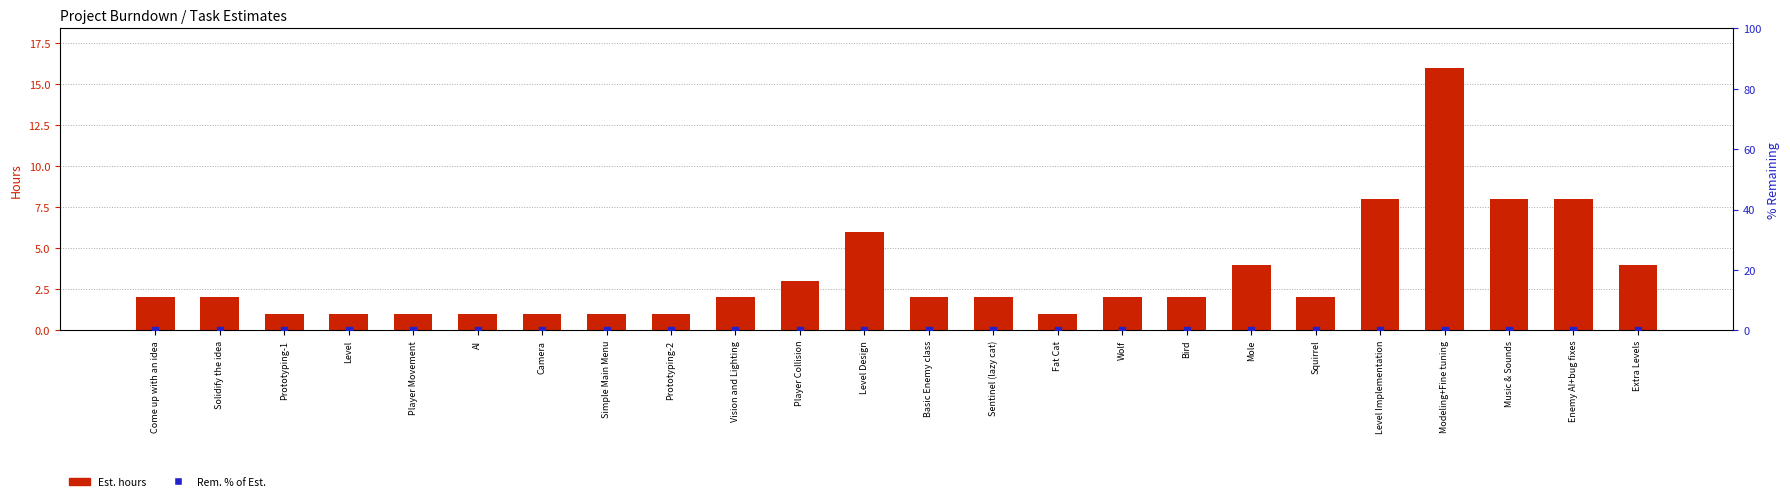

Which series has the largest total across all categories?

Est. (hours)